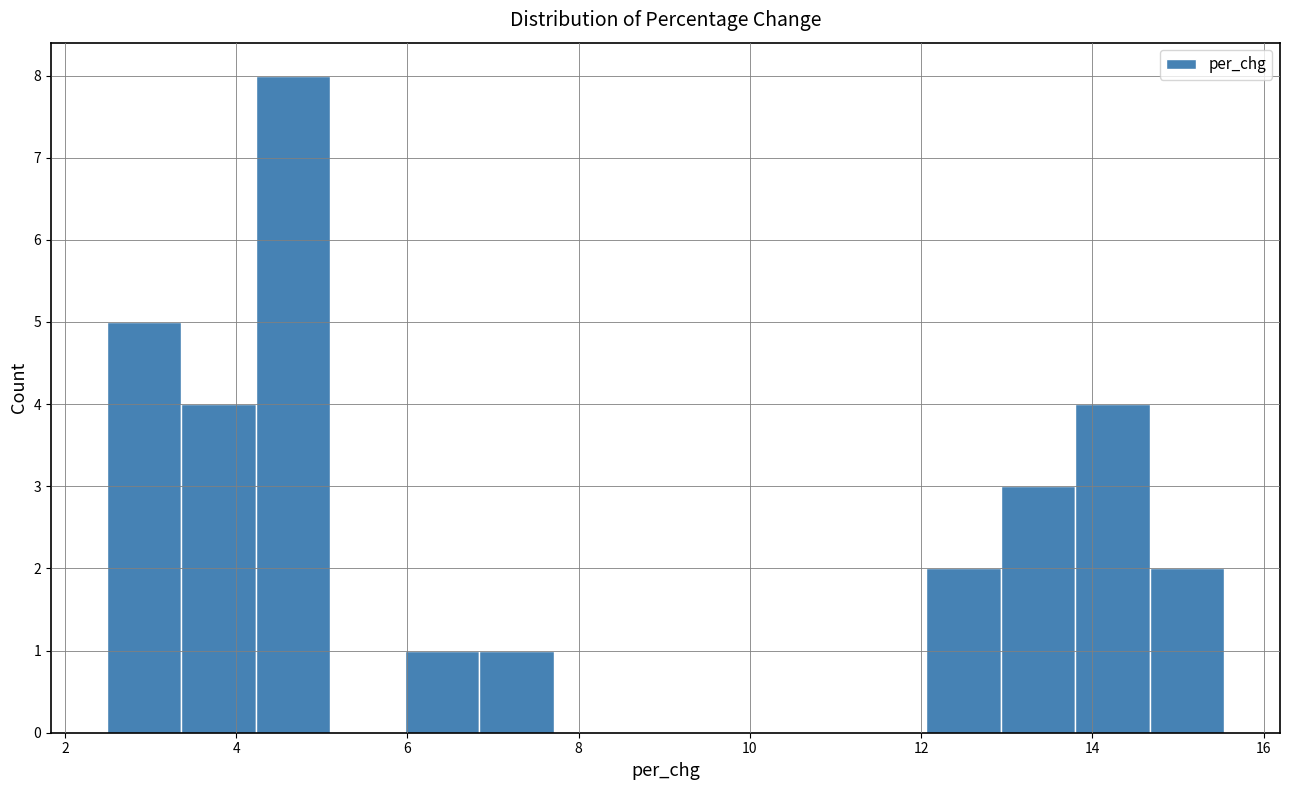

Reading left to right, transcribe this chart: for each bar, give the range it covers on the x-axis and its height. Neither the bar edges nor the heights are printed on the chart, so give them approximately, as read against the axes.

2.4 to 3.4: 5
3.4 to 4.2: 4
4.2 to 5.2: 8
5.2 to 6.0: 0
6.0 to 6.8: 1
6.8 to 7.8: 1
7.8 to 8.6: 0
8.6 to 9.4: 0
9.4 to 10.4: 0
10.4 to 11.2: 0
11.2 to 12.0: 0
12.0 to 13.0: 2
13.0 to 13.8: 3
13.8 to 14.6: 4
14.6 to 15.6: 2